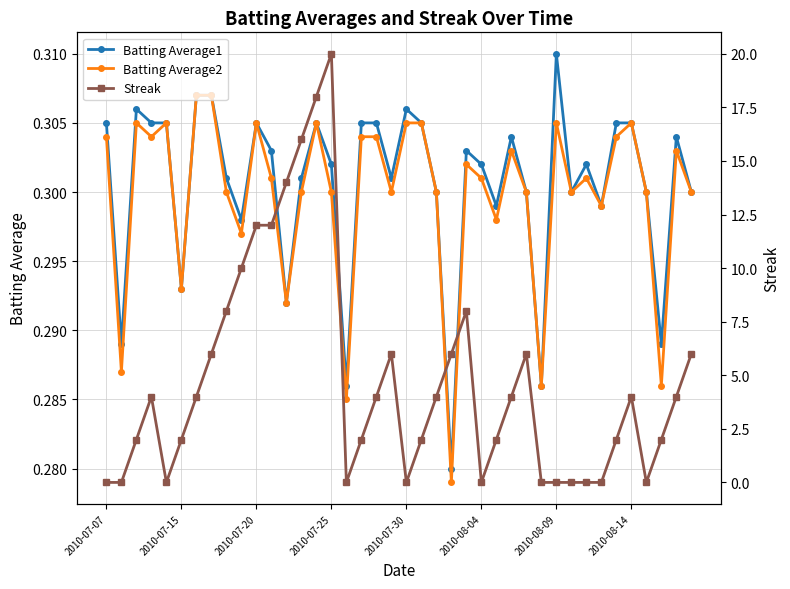

Count the Batting Average2 values in the range 0 to 1.

40